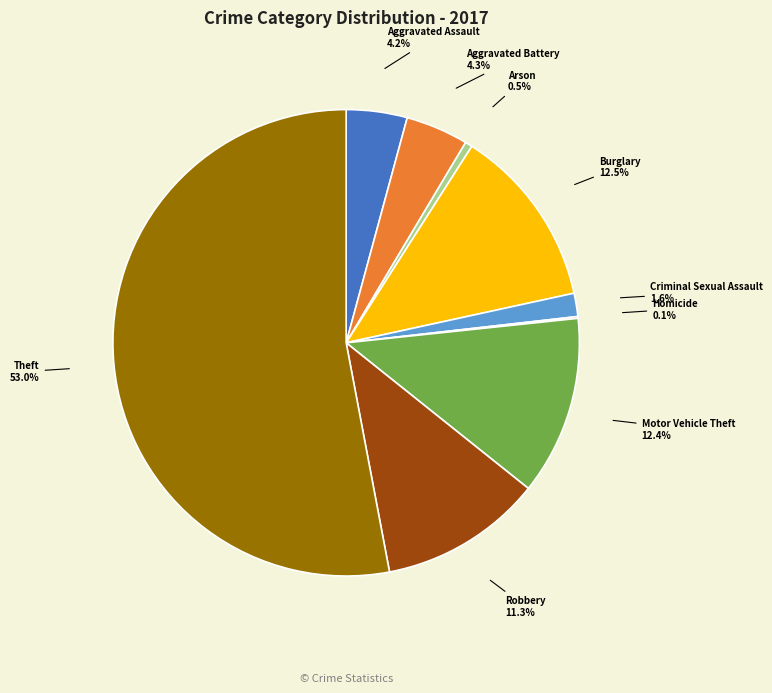

Is there a majority slice in this chart?

Yes